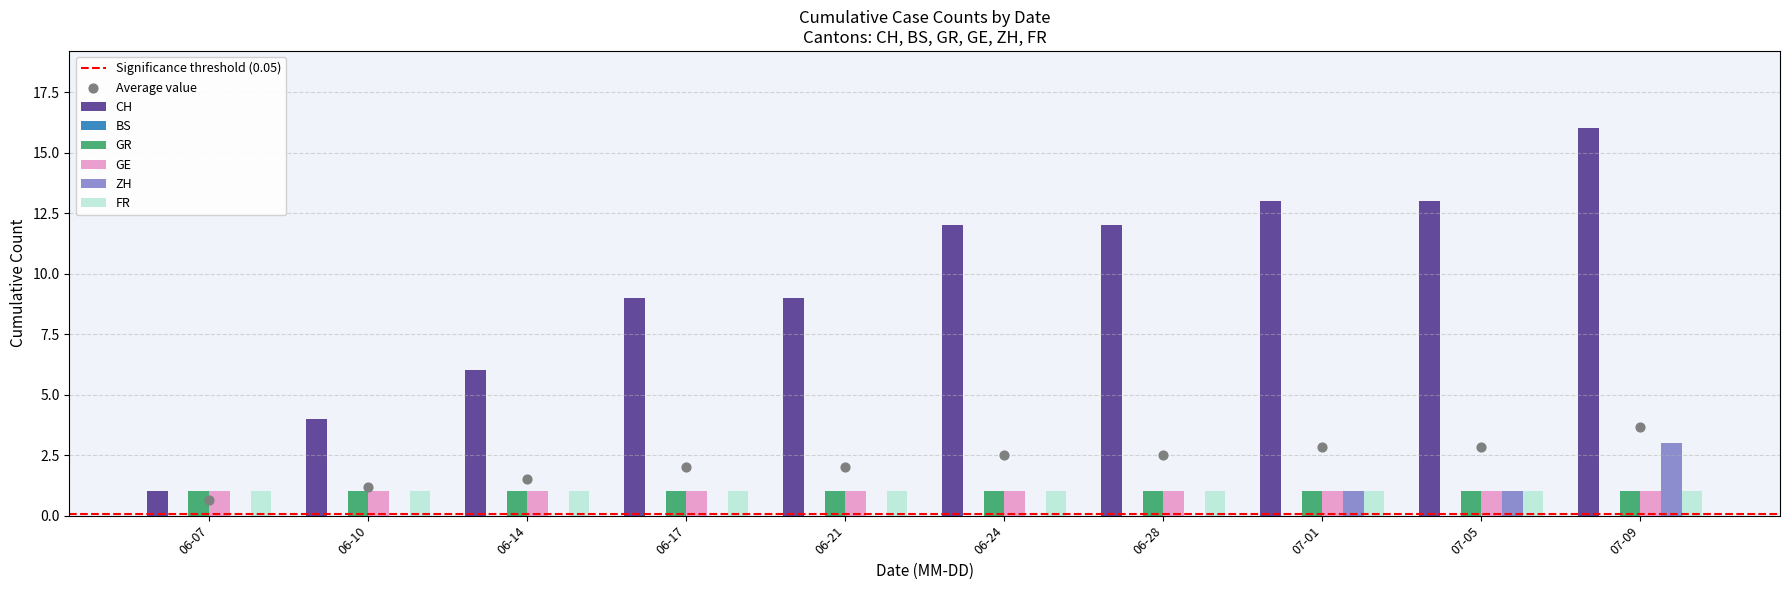

What are all the series names shown in the legend?

CH, BS, GR, GE, ZH, FR